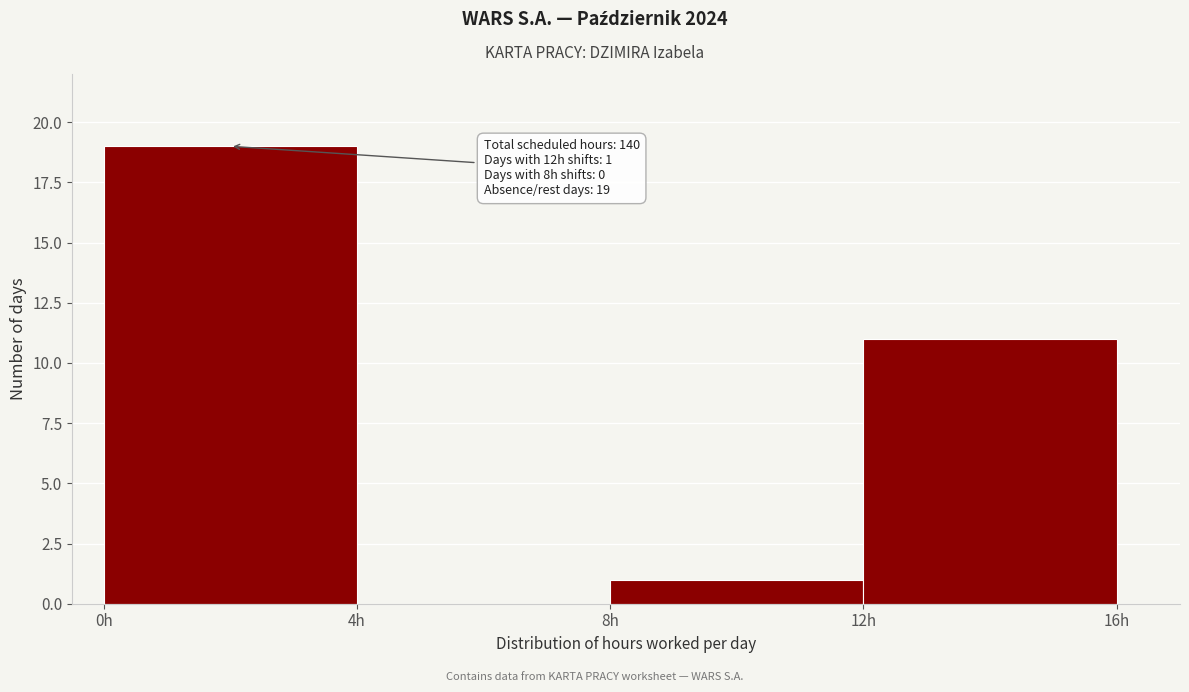

Which range on the x-axis has the tallest bar?

0 to 4